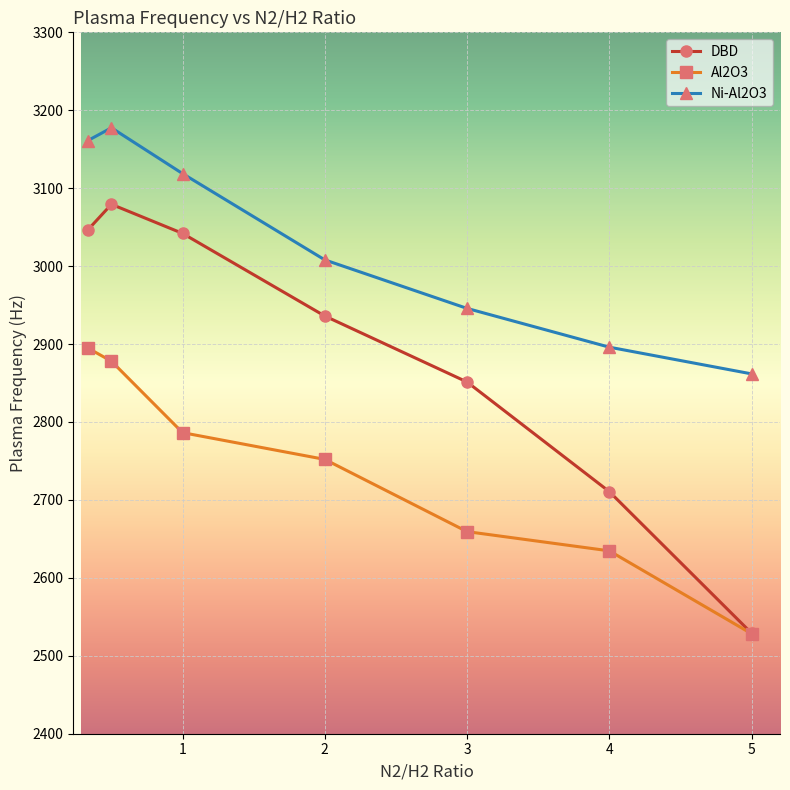

What is the lowest value of the Al2O3 series?

2528.3